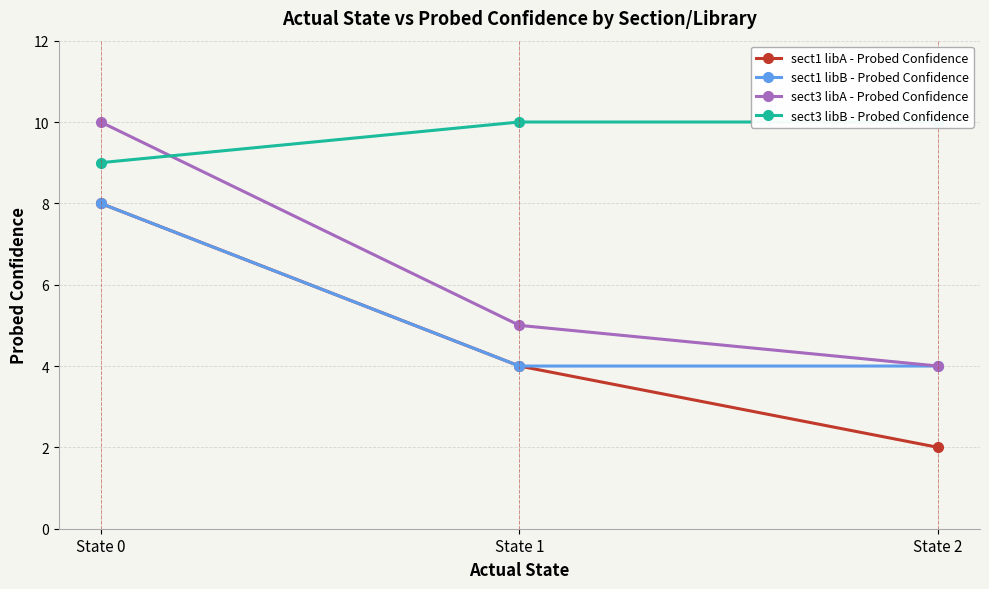

Reading left to right, list all the values displayed in this chart.

sect1 libA - Probed Confidence: 8	4	2
sect1 libB - Probed Confidence: 8	4	4
sect3 libA - Probed Confidence: 10	5	4
sect3 libB - Probed Confidence: 9	10	10